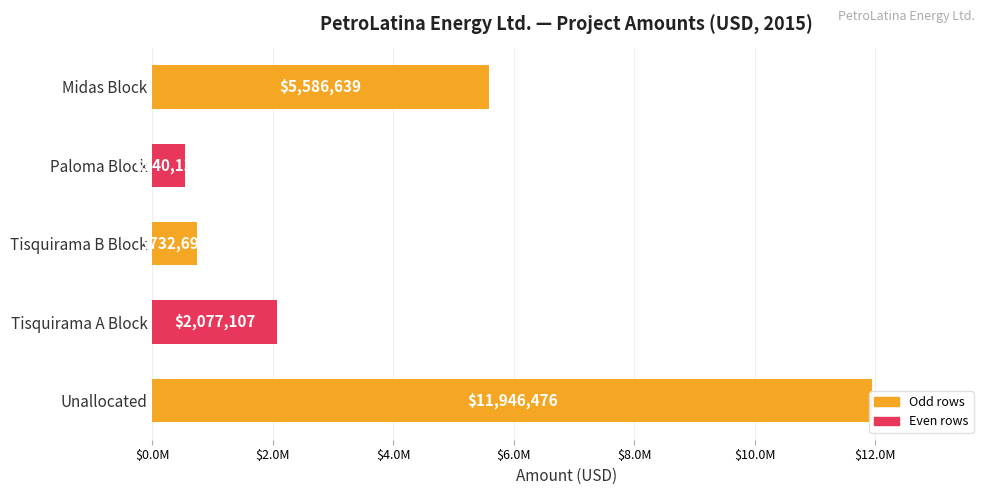

Reading left to right, extract all data points from this chart.

5586639	540137	732690	2077107	11946476